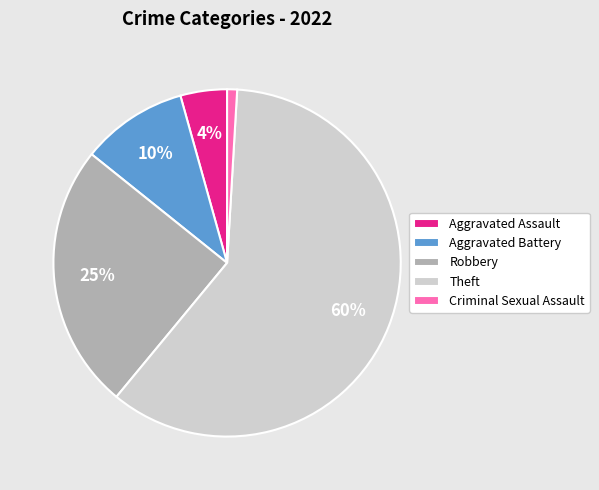

What percentage is the Robbery slice, to the nearest percent?

25%